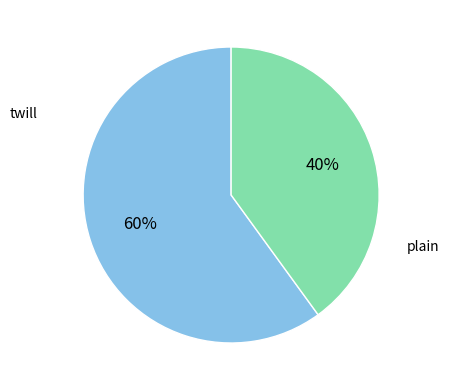

Approximately how many times larger is the value at twill compared to plain?

1.5